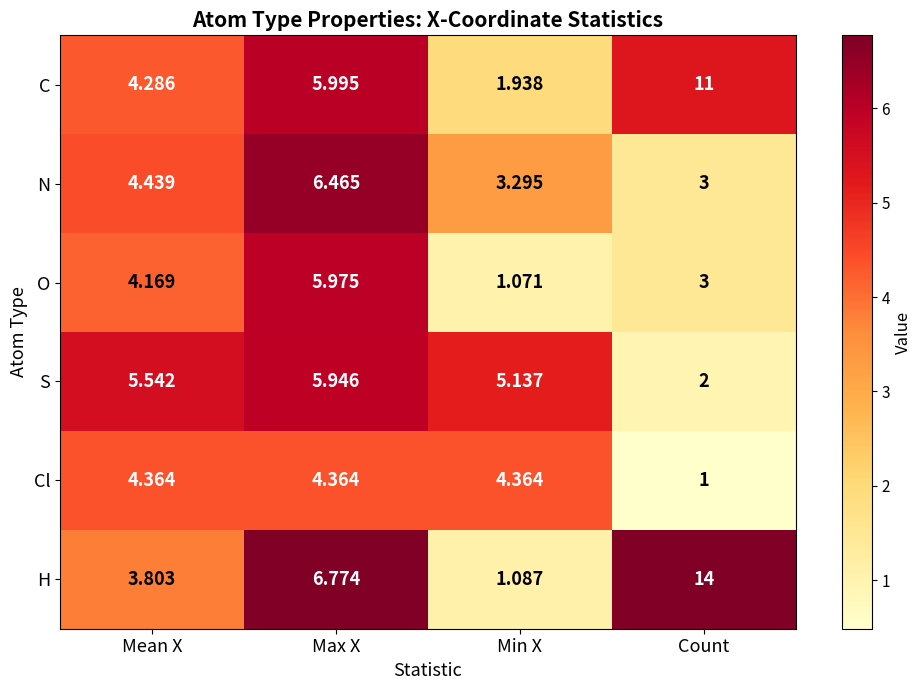

What is the spread (max minus min) of values at Min X?

4.1